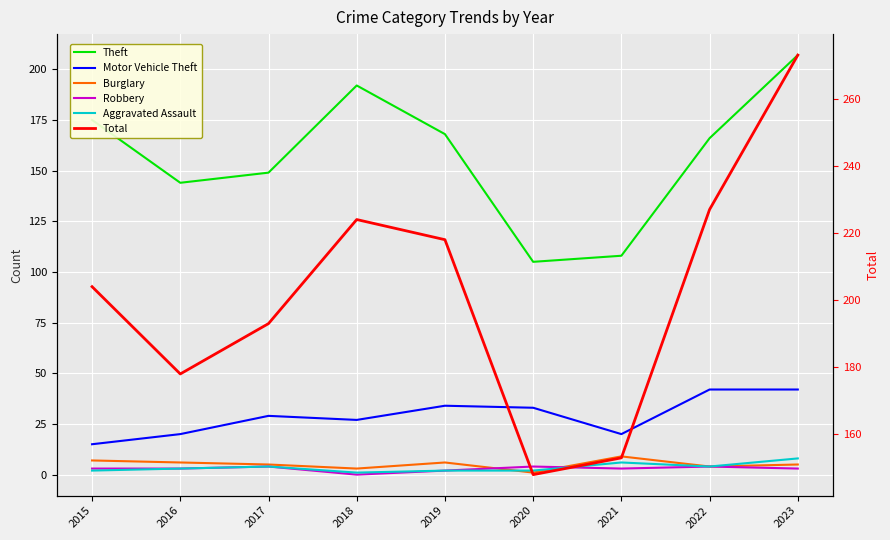

Is it true that Burglary equals 3 at 2018?

True